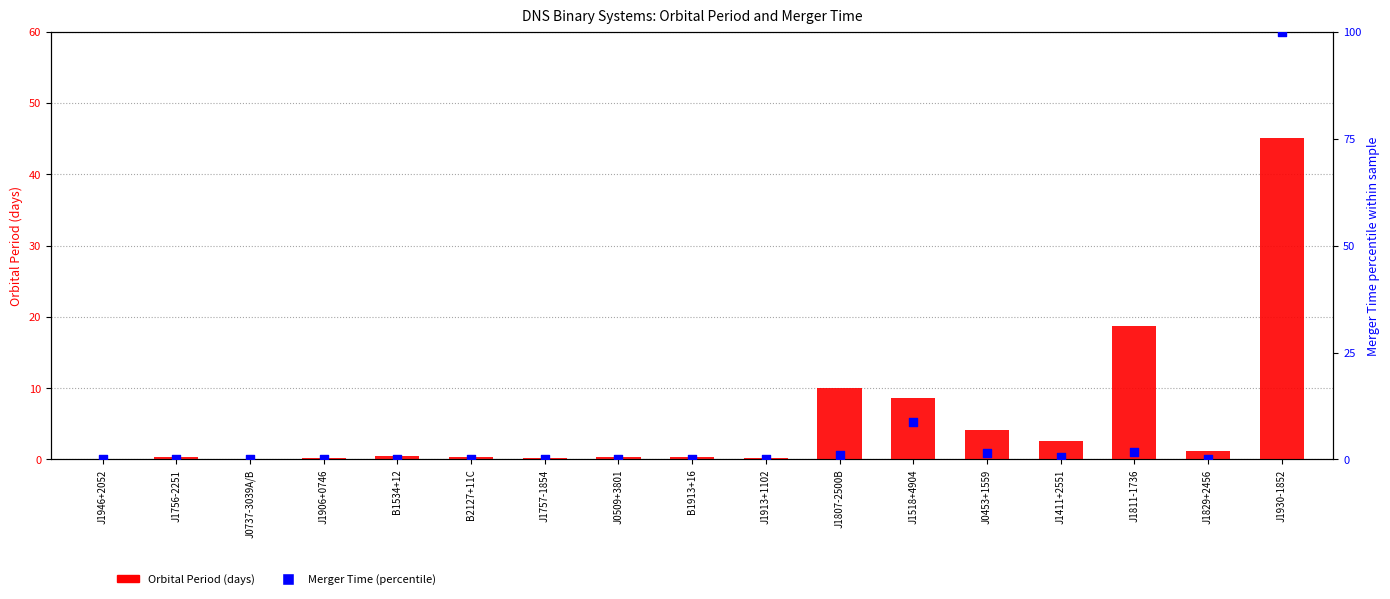

Which series has the largest total across all categories?

Merger Time (percentile)